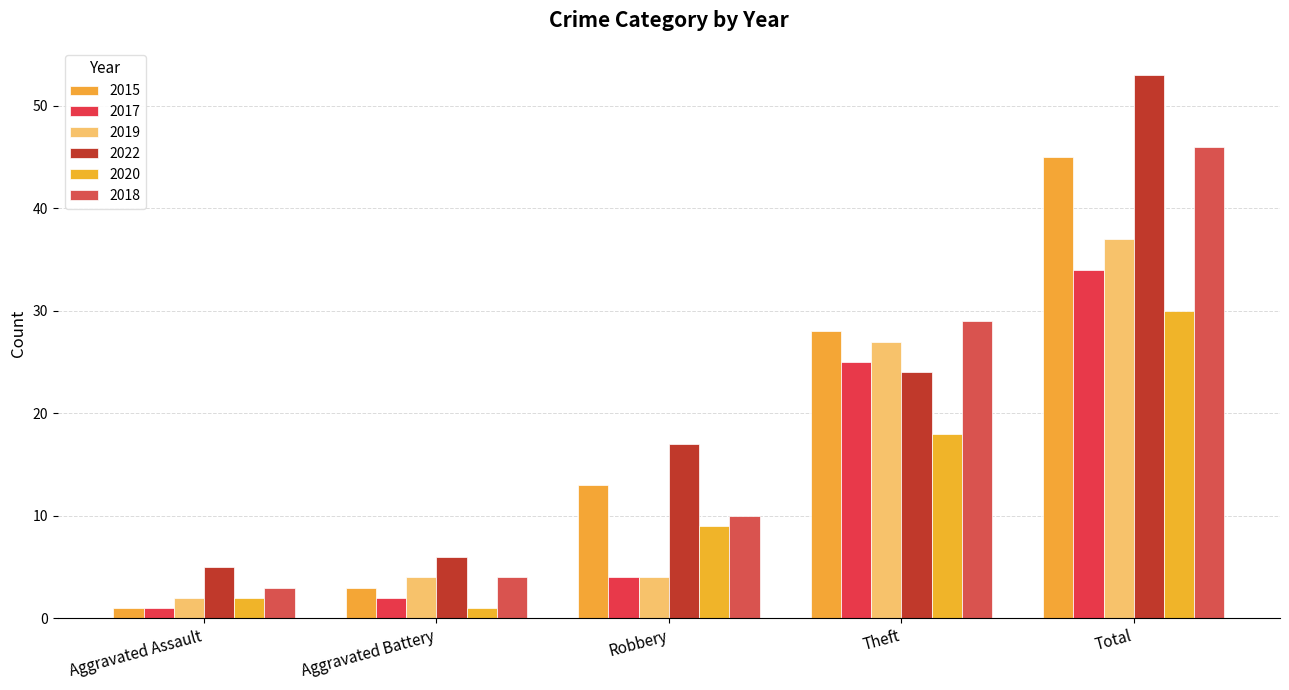

Which category has the highest value across all series?

Total